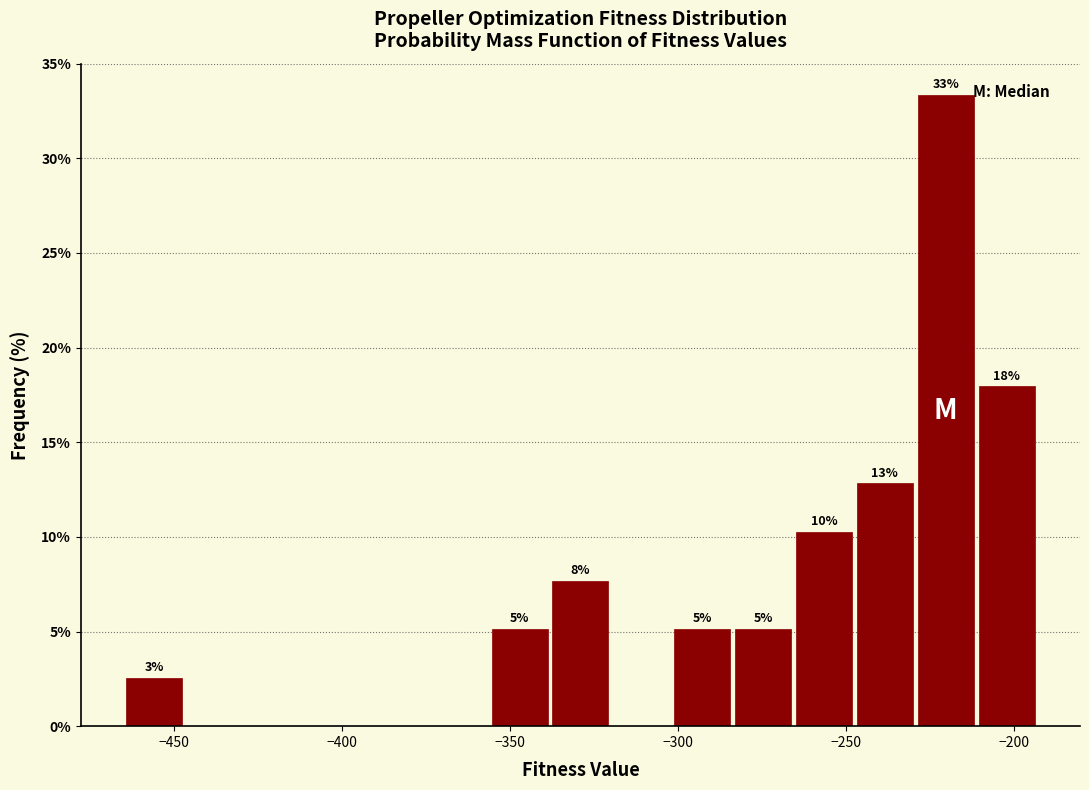

Read against the x-axis, roughly where is the centre of the tallest bar?

-220